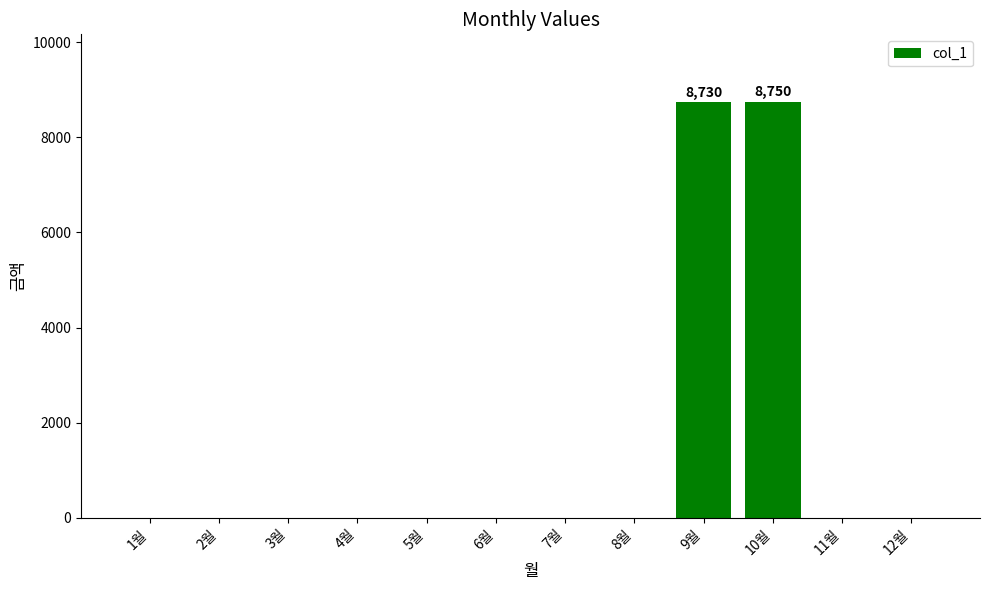

The value at 9월 is 11596. True or false?

False